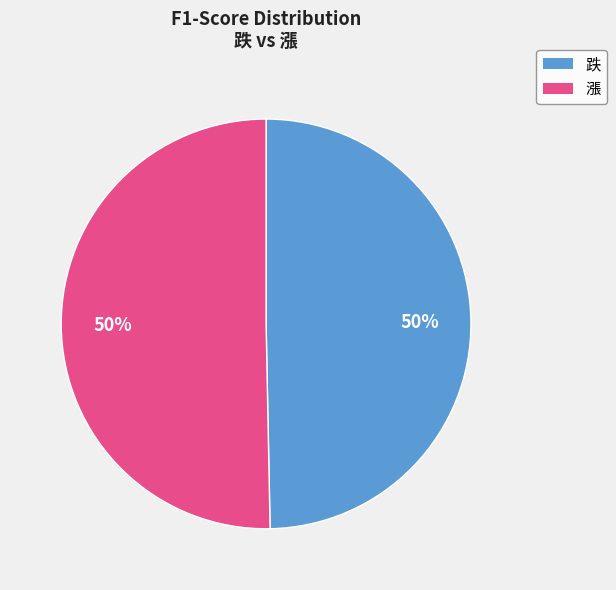

Do 漲 and 跌 together represent more than half of the pie?

Yes